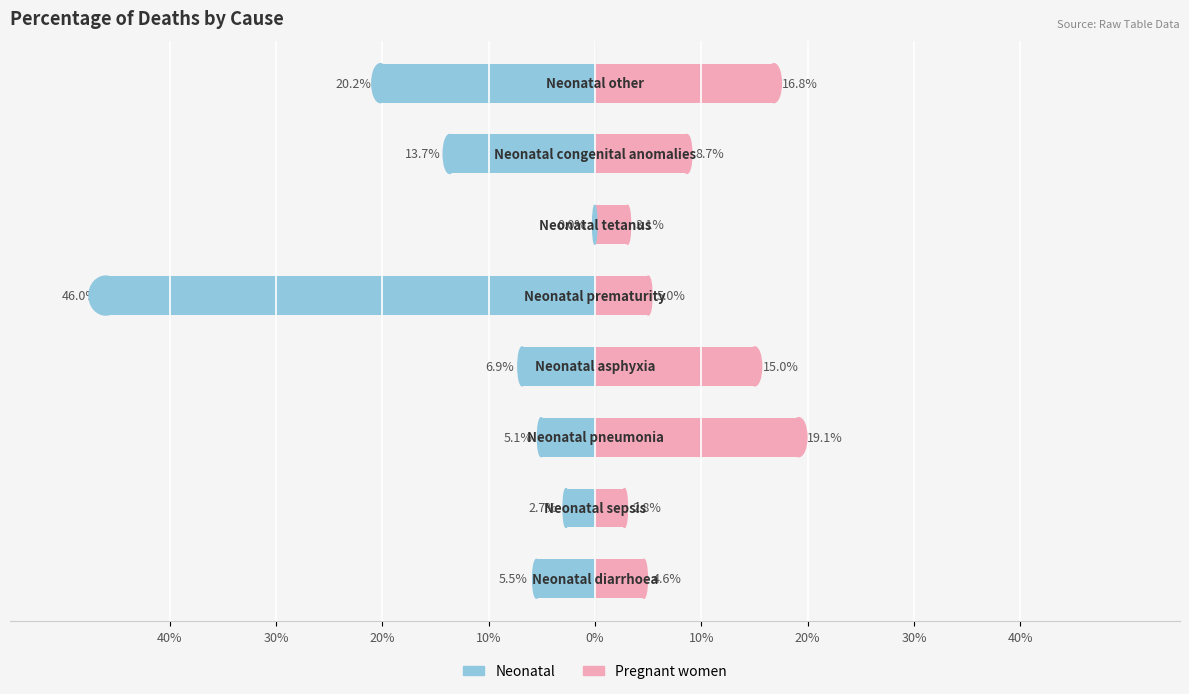

Read the Pregnant women value at 10%.

0.2